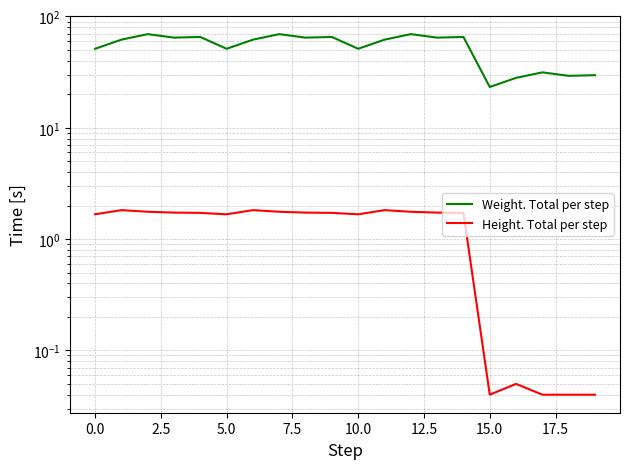

Reading right to left, transcribe all the data shown in this chart.

Weight. Total per step: 29.7	29.3	31.5	28.1	23.2	65.5	64.6	69.4	61.9	51.2	65.5	64.6	69.4	61.9	51.2	65.5	64.6	69.4	61.9	51.2
Height. Total per step: 0.0	0.0	0.0	0.1	0.0	1.7	1.7	1.8	1.8	1.7	1.7	1.7	1.8	1.8	1.7	1.7	1.7	1.8	1.8	1.7